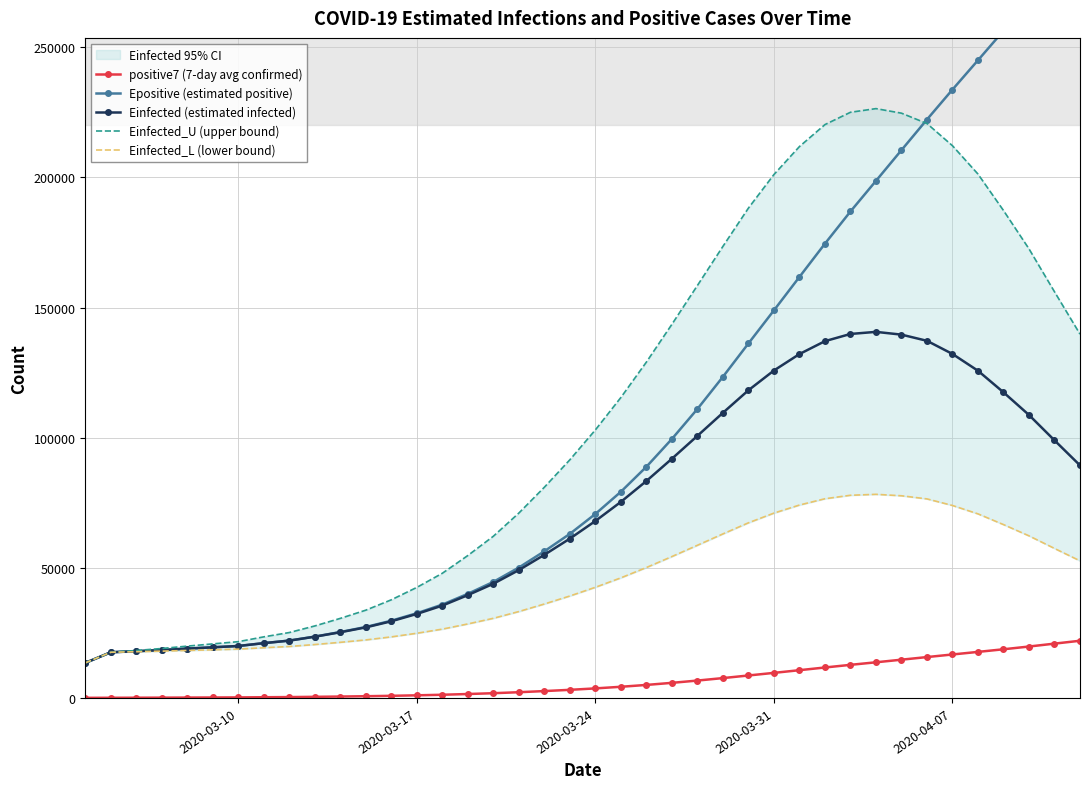

Which series has the largest total across all categories?

Einfected_U (upper bound)